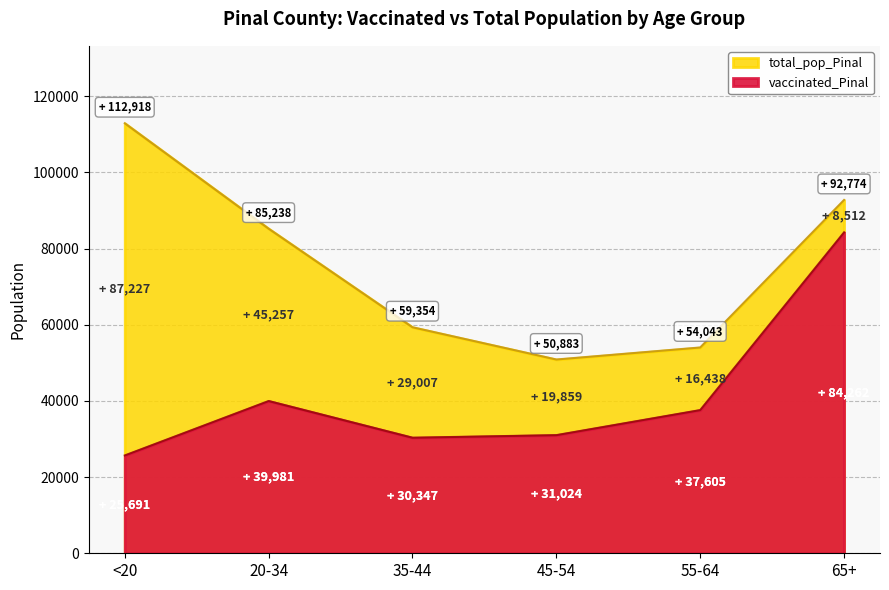

Reading left to right, extract all data points from this chart.

vaccinated_Pinal: <20=25691	20-34=39981	35-44=30347	45-54=31024	55-64=37605	65+=84262
total_pop_Pinal: <20=112918	20-34=85238	35-44=59354	45-54=50883	55-64=54043	65+=92774